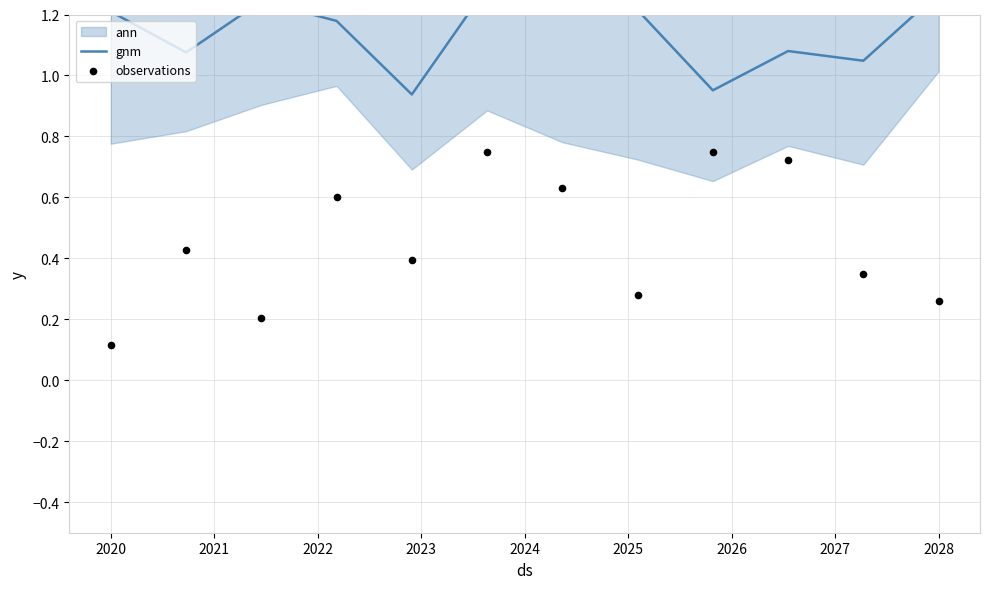

Which series contains the lowest Y value?

observations